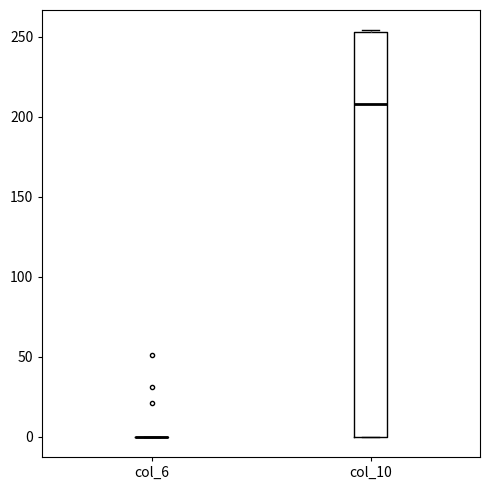

Where is the upper edge of the box for col_10 on the y-axis? The values are not printed on the chart, so give them approximately, as read against the axis.

255